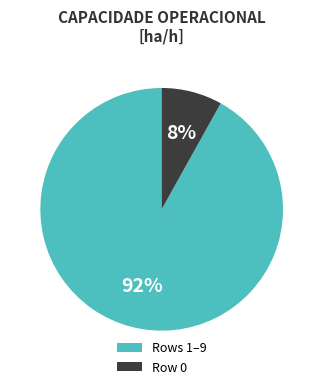

Rank the categories by value from lowest to highest.

Row 0, Rows 1–9